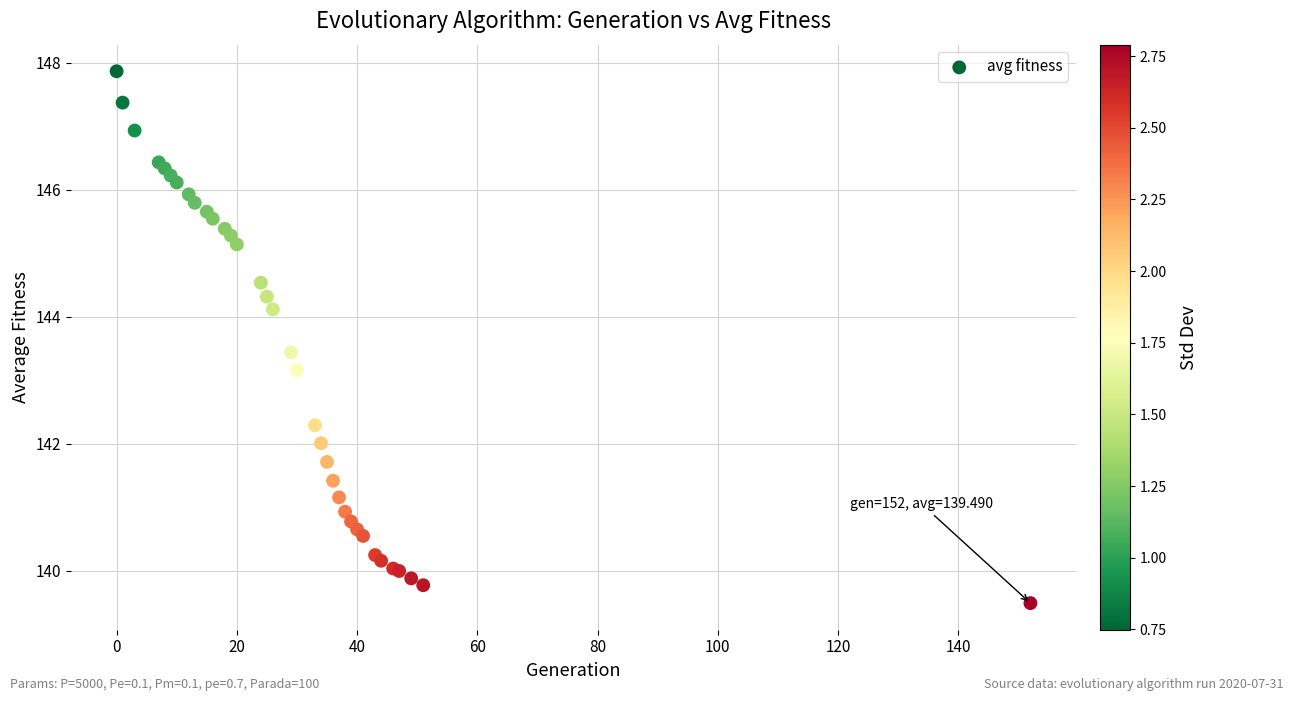

What Y value in the scatter plot is closest to 143?

143.2